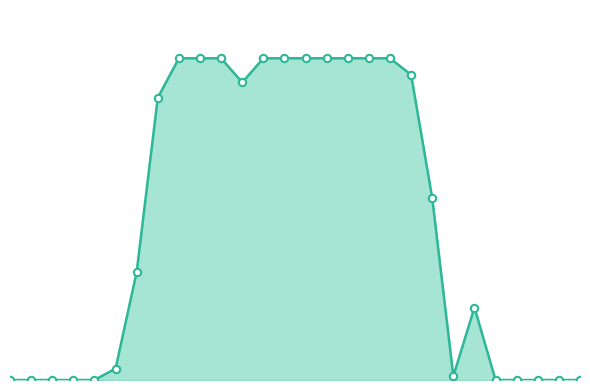

Does the chart have visible grid lines?

No